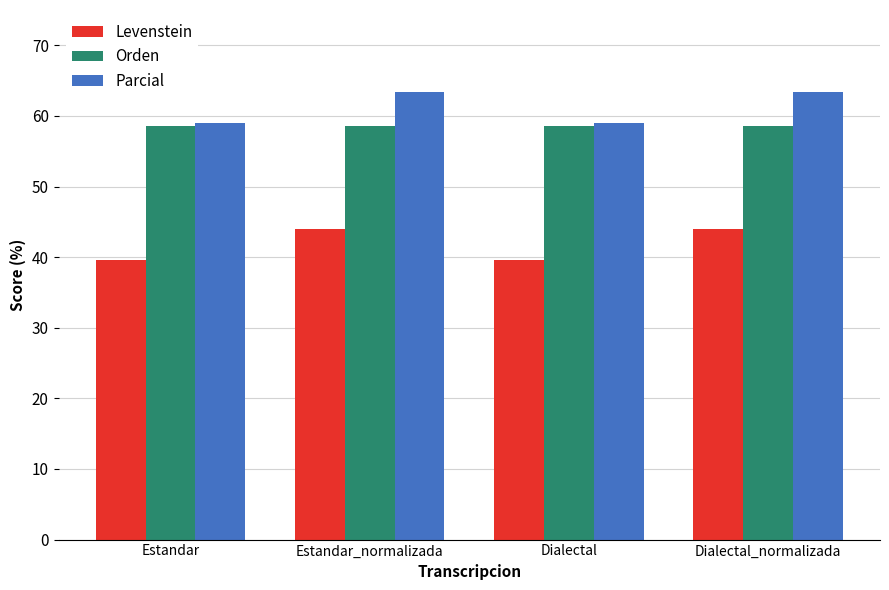

What is the spread (max minus min) of values at Dialectal_normalizada?

19.4